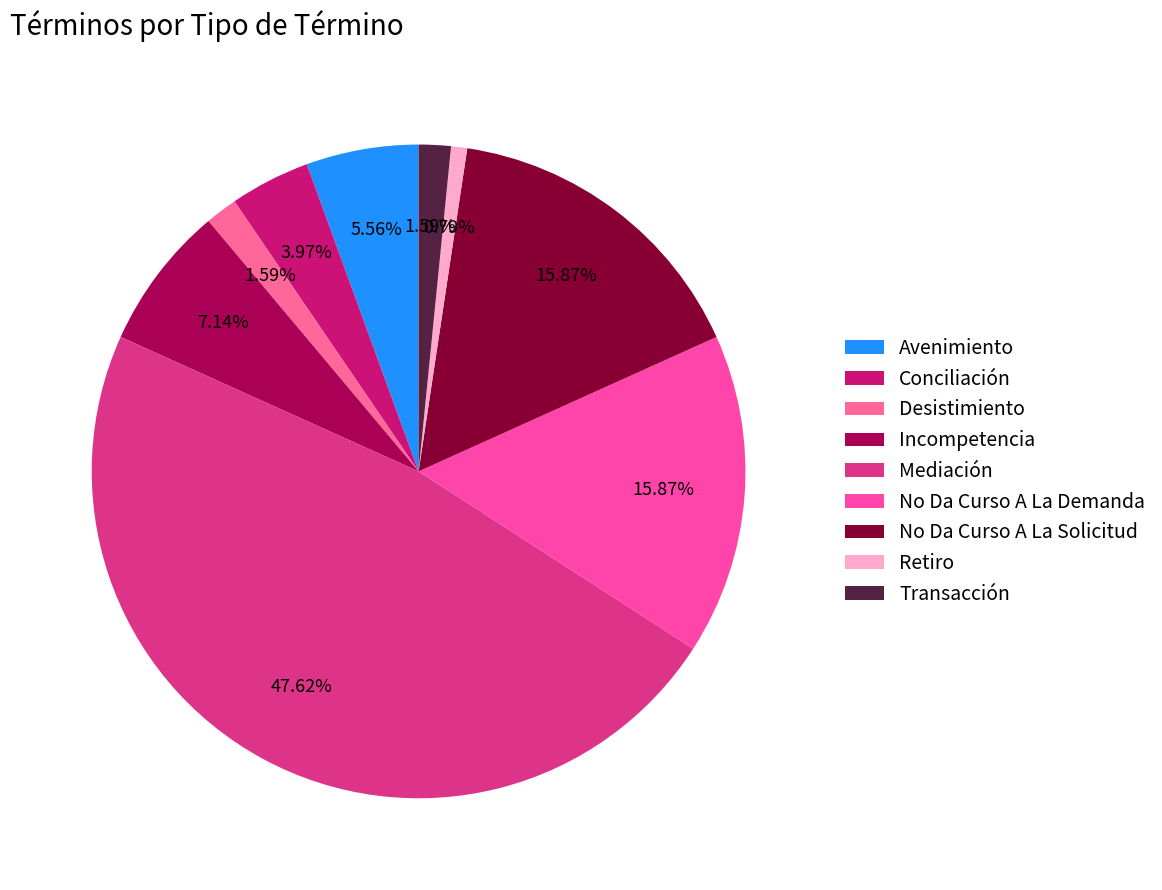

To the nearest percent, what percentage of the pie is Mediación?

48%